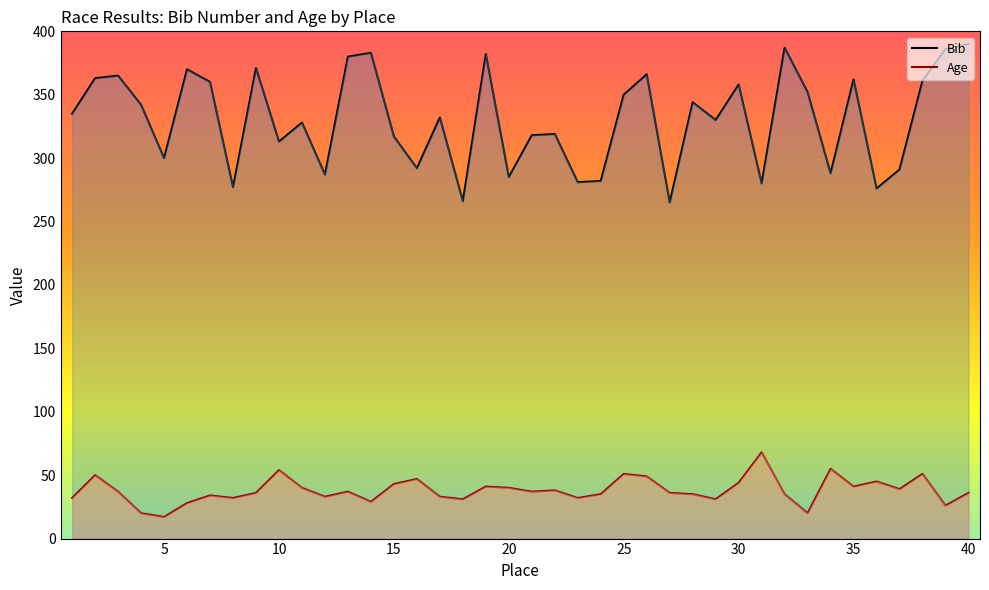

What is the difference between the maximum and minimum values in the Age series?

51